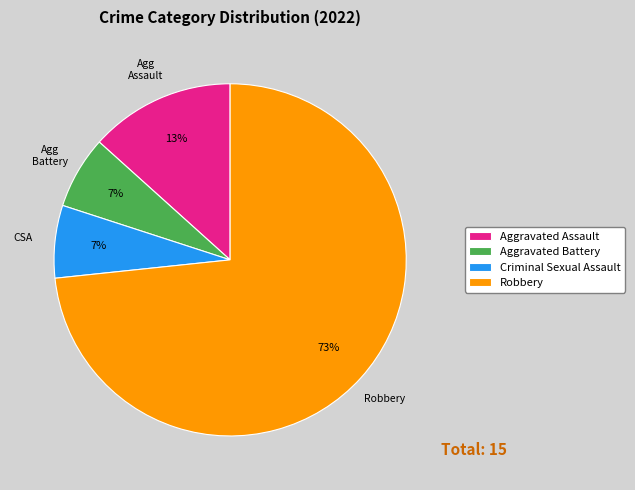

What is the largest slice in the pie chart?

Robbery